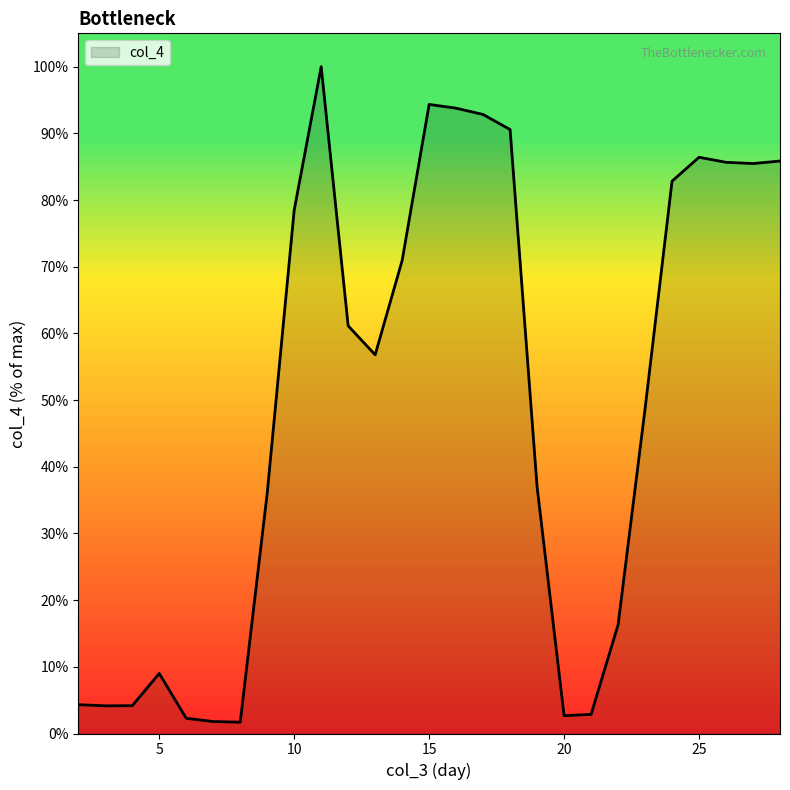

What is the smallest value displayed?

1.7